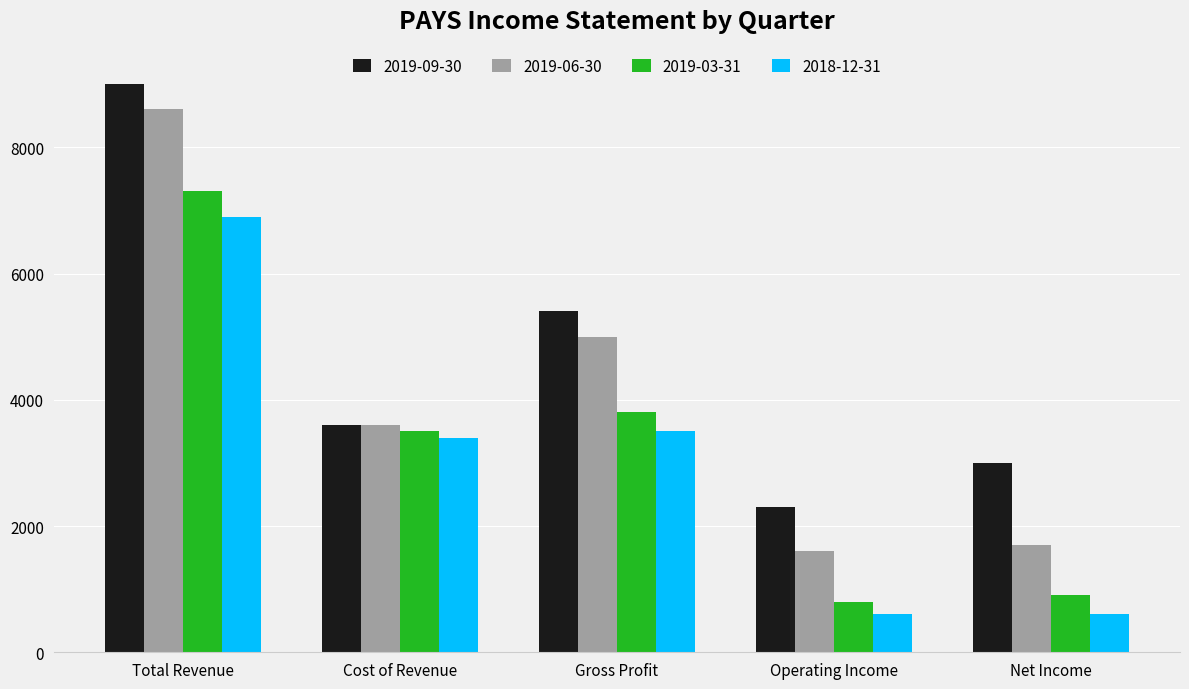

True or false: 2019-06-30 has a value of 1833 at Gross Profit.

False